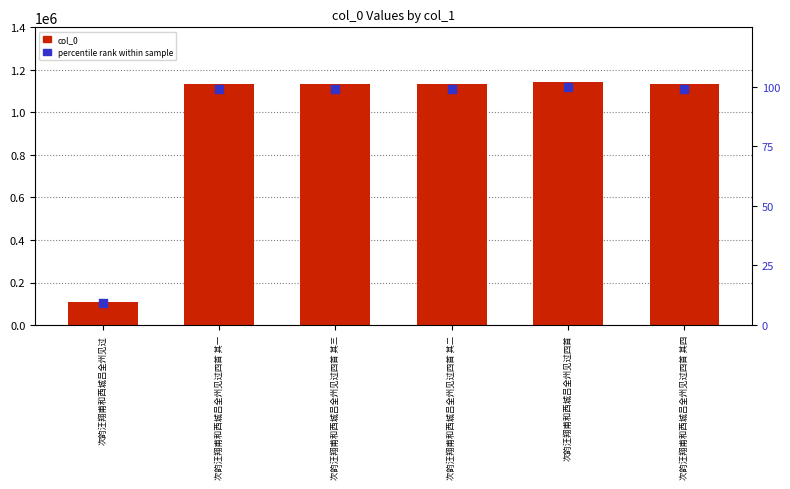

At which category is the sum across all series the highest?

次韵汪翔甫和西城吕全州见过四首